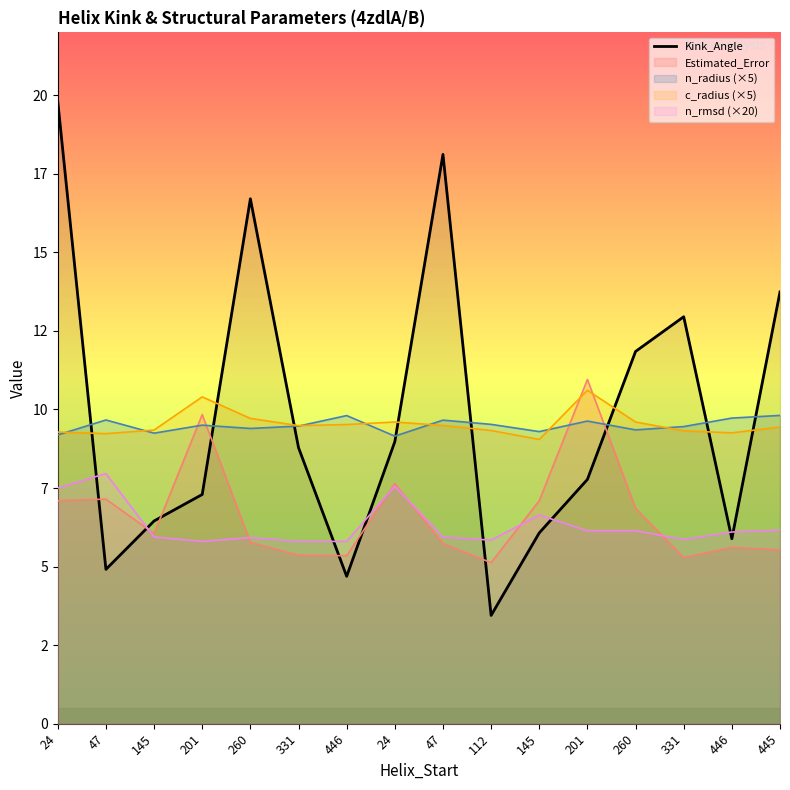

What is the minimum value shown in the chart?

3.4